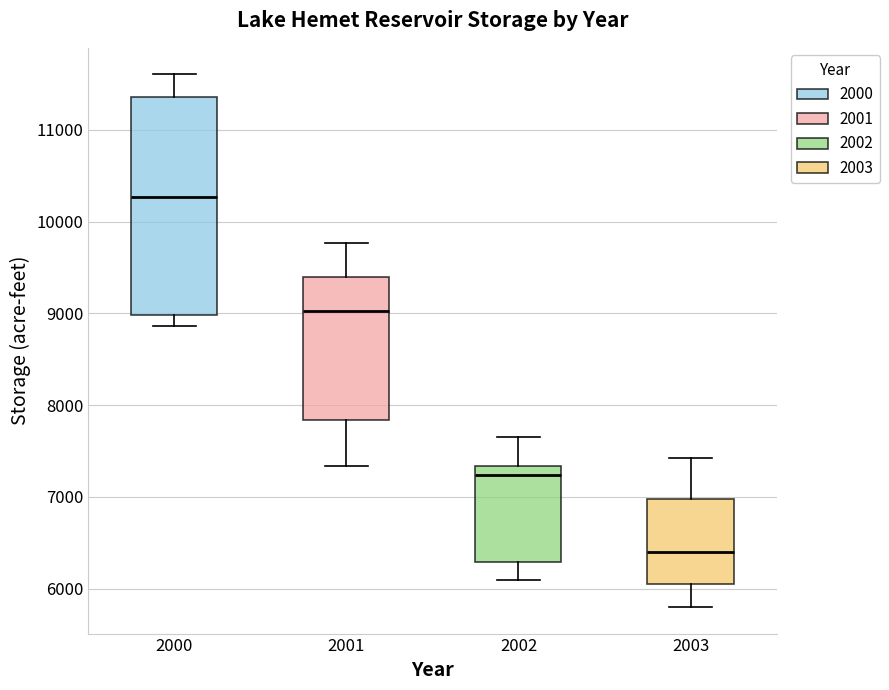

Reading left to right, transcribe this box plot: for each box, give where its median line is, the range the box spans, and where its two whiskers end, as read against the y-axis. The values are not printed on the chart, so give them approximately, as read against the axis.

2000: median 10300, box 9000 to 11400, whiskers 8900 to 11600
2001: median 9000, box 7800 to 9400, whiskers 7300 to 9800
2002: median 7200, box 6300 to 7300, whiskers 6100 to 7700
2003: median 6400, box 6100 to 7000, whiskers 5800 to 7400